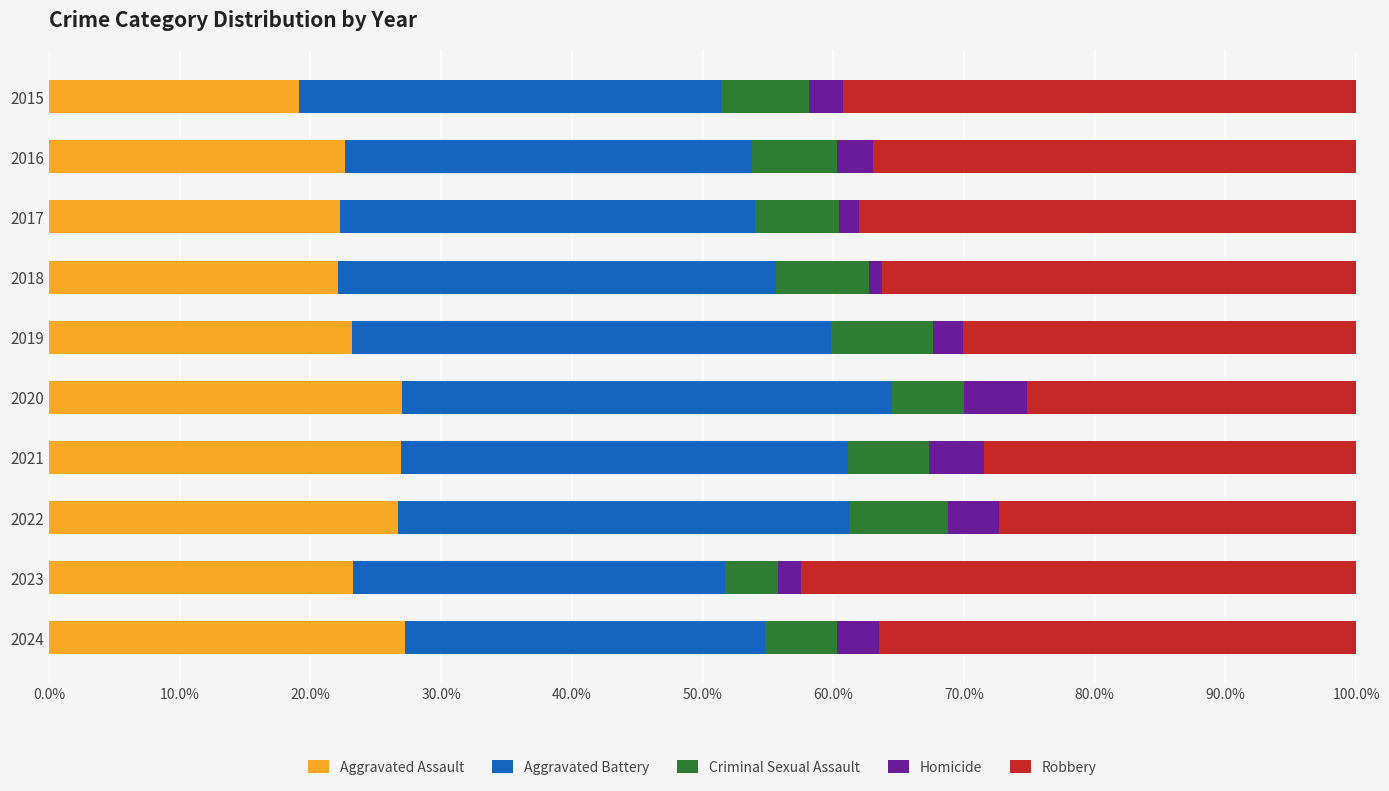

What is the total value across all series at 2020?

100.0